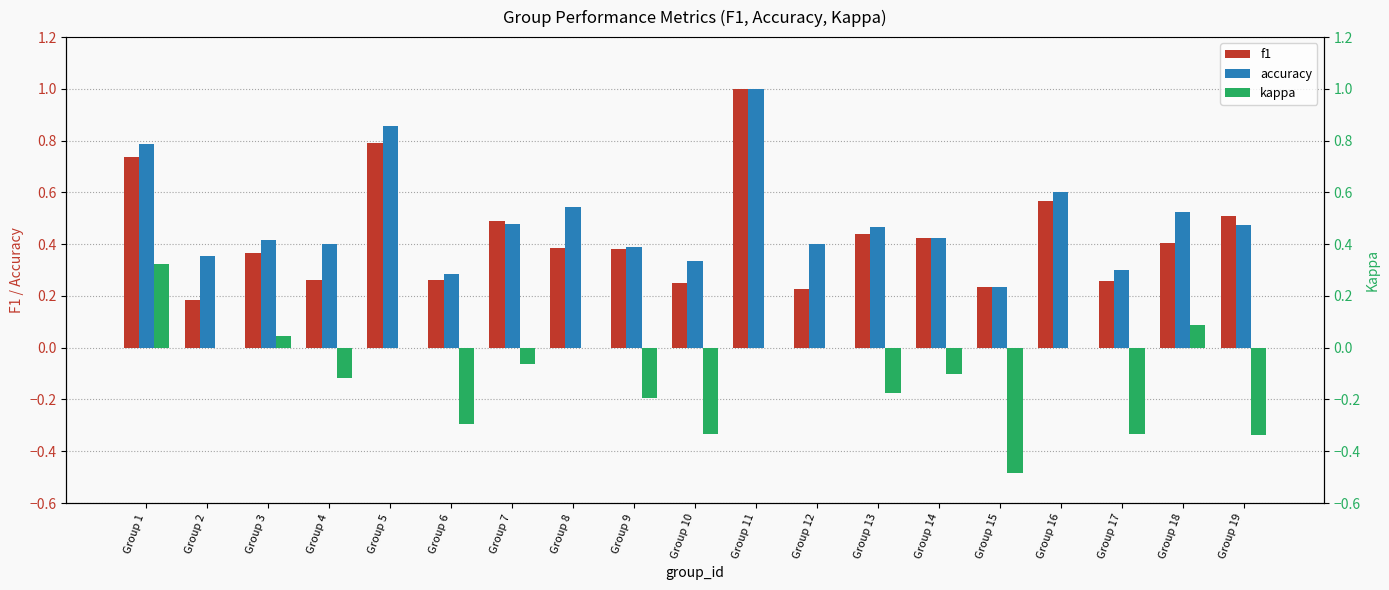

What is the value of the accuracy bar at the 19th from the left?

0.5